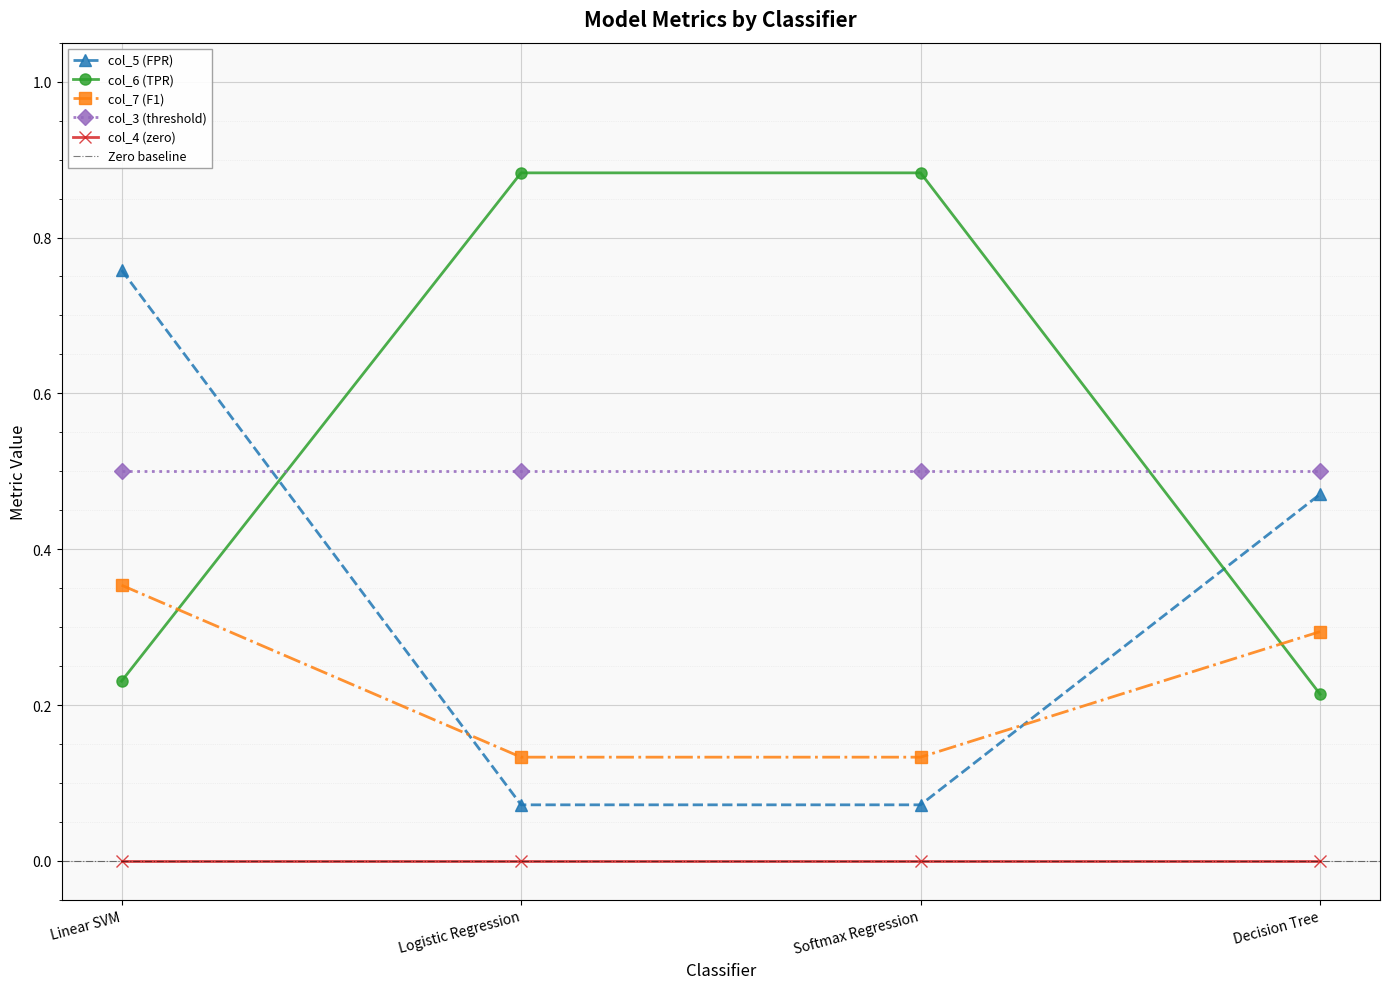

What is the difference between the maximum and second lowest values in the col_6 (TPR) series?

0.7